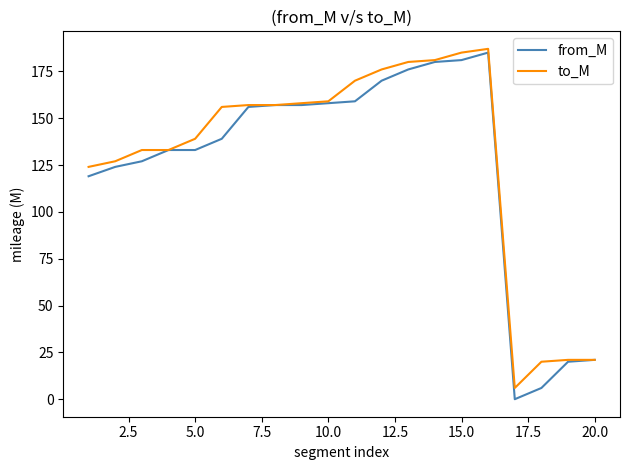

Which series has the largest range (max minus min)?

from_M